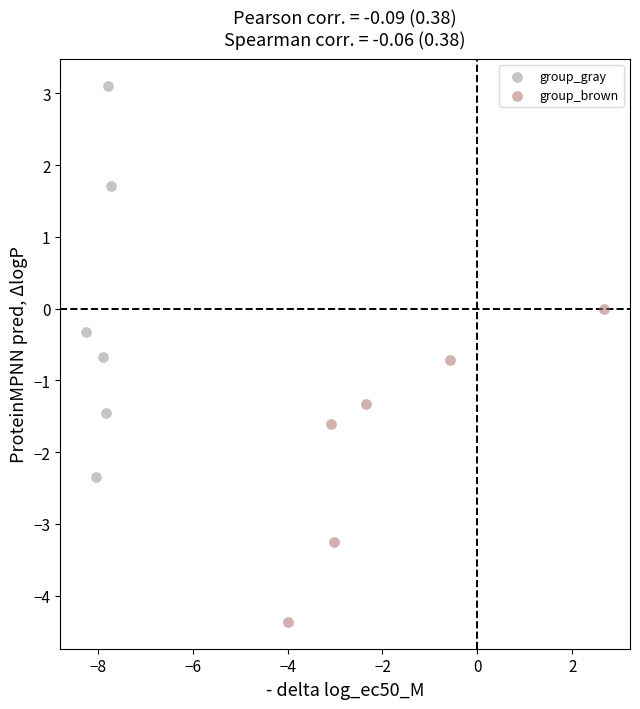

Which series has the widest spread of Y values?

group_gray